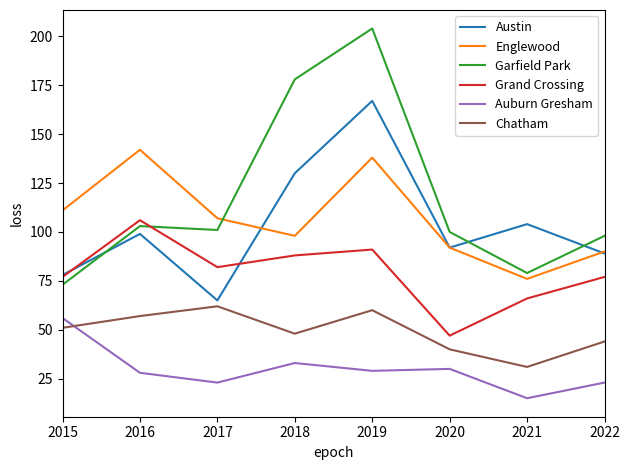

At which label does Auburn Gresham first exceed 29?

2015